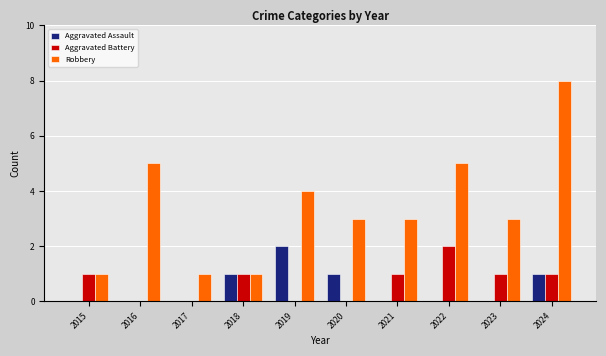

What is the sum of all Aggravated Battery values?

7